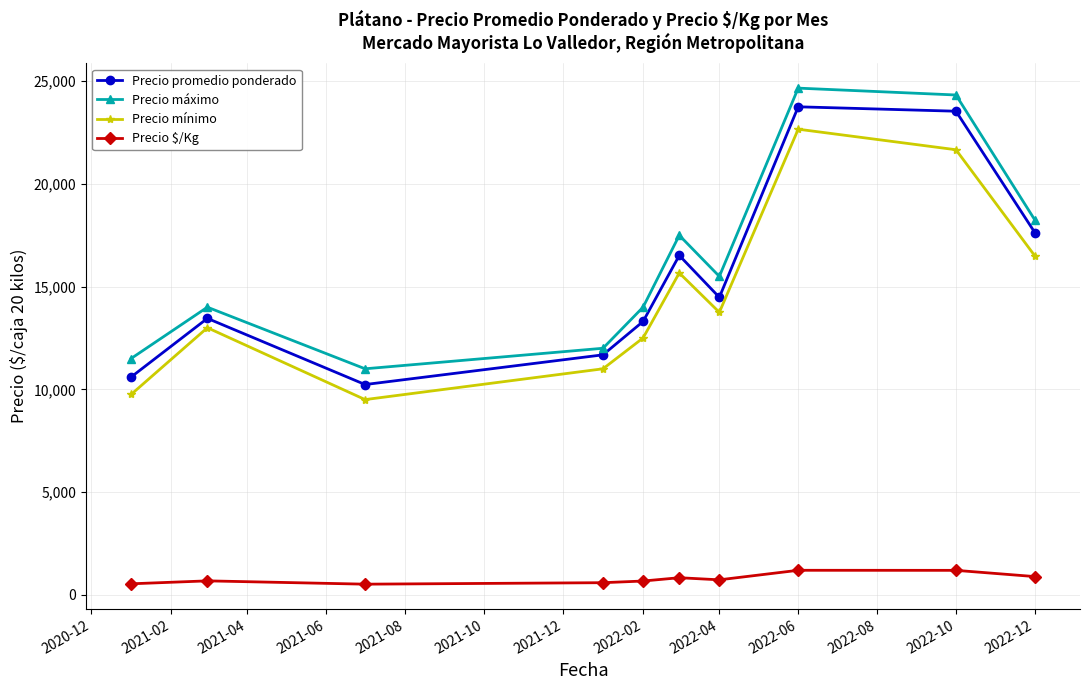

Which series has the largest total across all categories?

Precio máximo